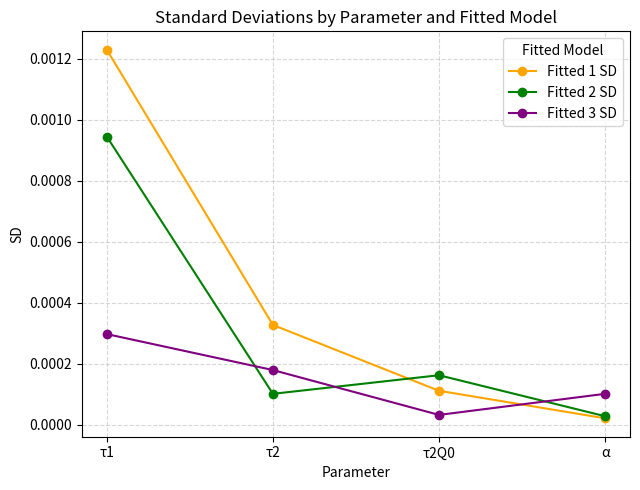

Rank the series by their average value, from lowest to highest.

Fitted 3 SD, Fitted 2 SD, Fitted 1 SD